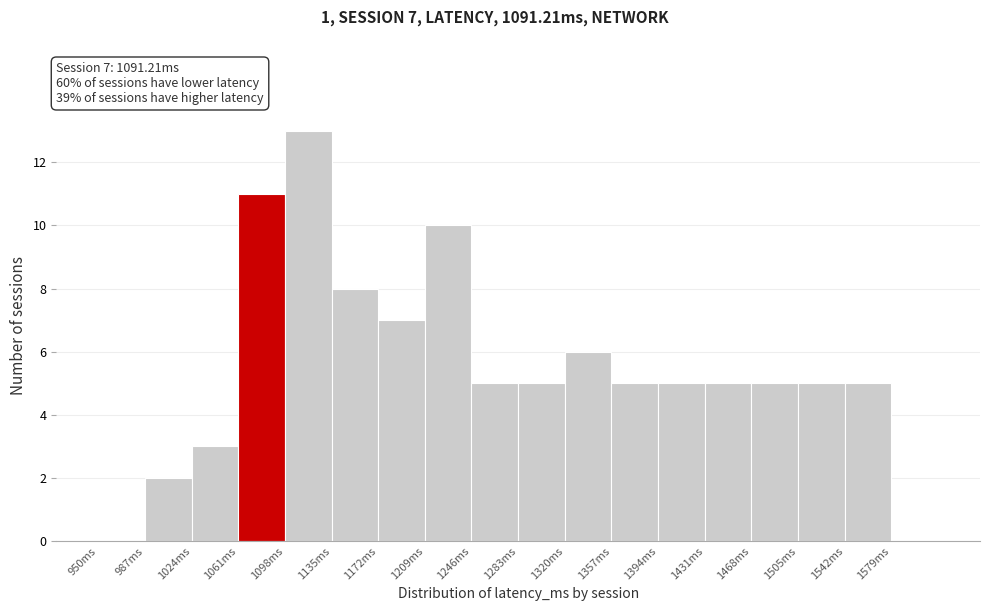

Over which range of the x-axis is the bar tallest?

1098 to 1135